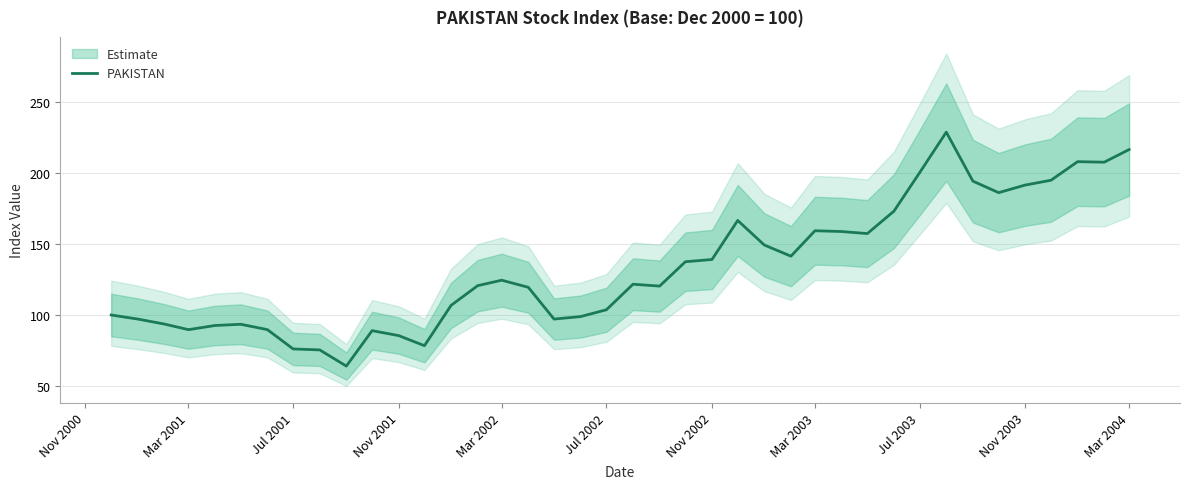

What is the lowest value of the PAKISTAN series?

64.0